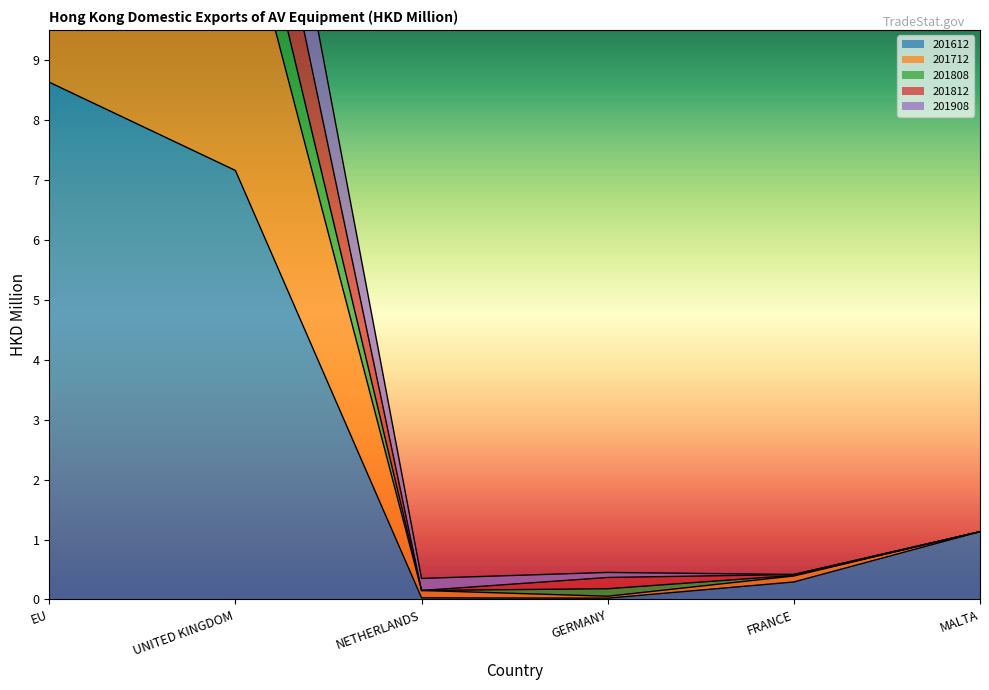

What is the label of the 4th point from the right?

NETHERLANDS